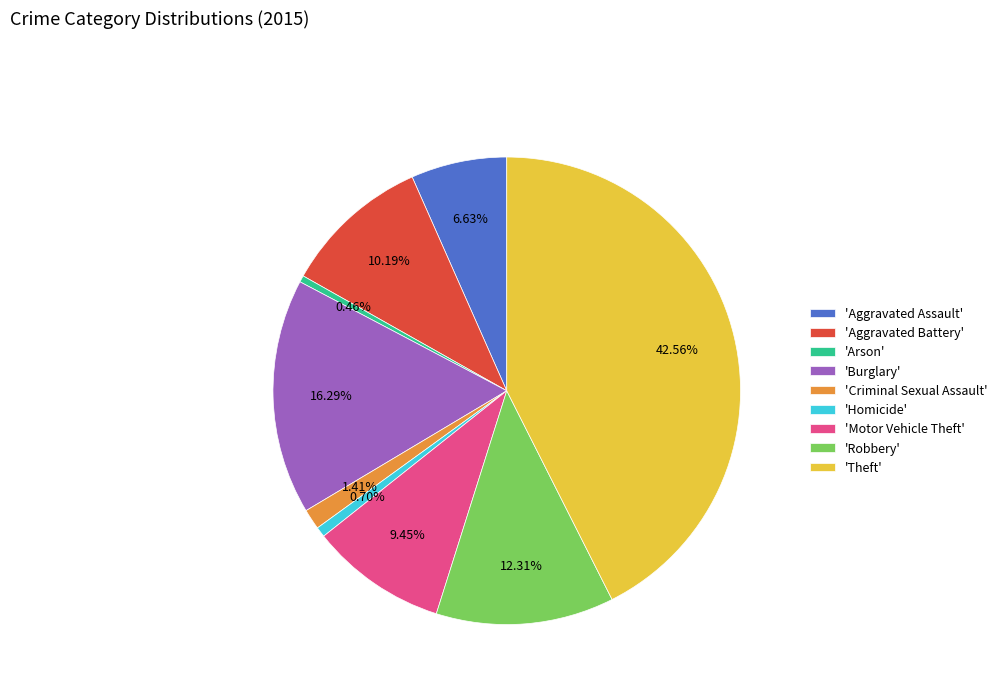

Combined, do 'Robbery' and 'Motor Vehicle Theft' account for over 50%?

No